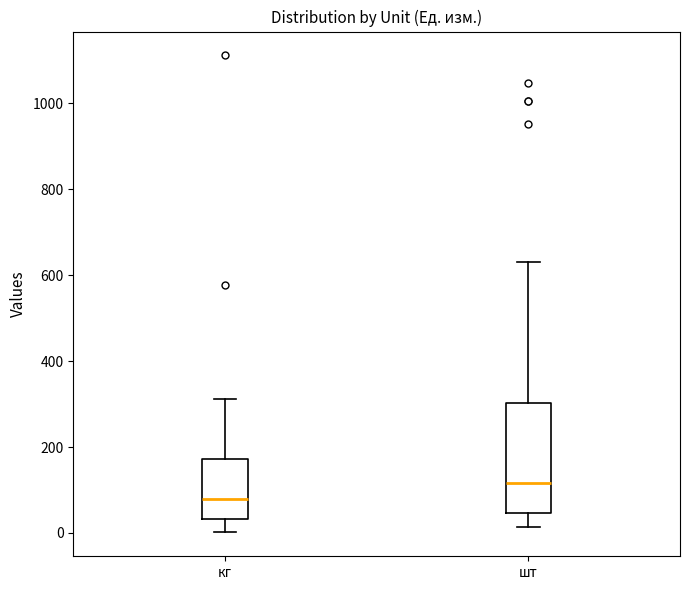

Where does the lower whisker of the box for шт end on the y-axis? The values are not printed on the chart, so give them approximately, as read against the axis.

20